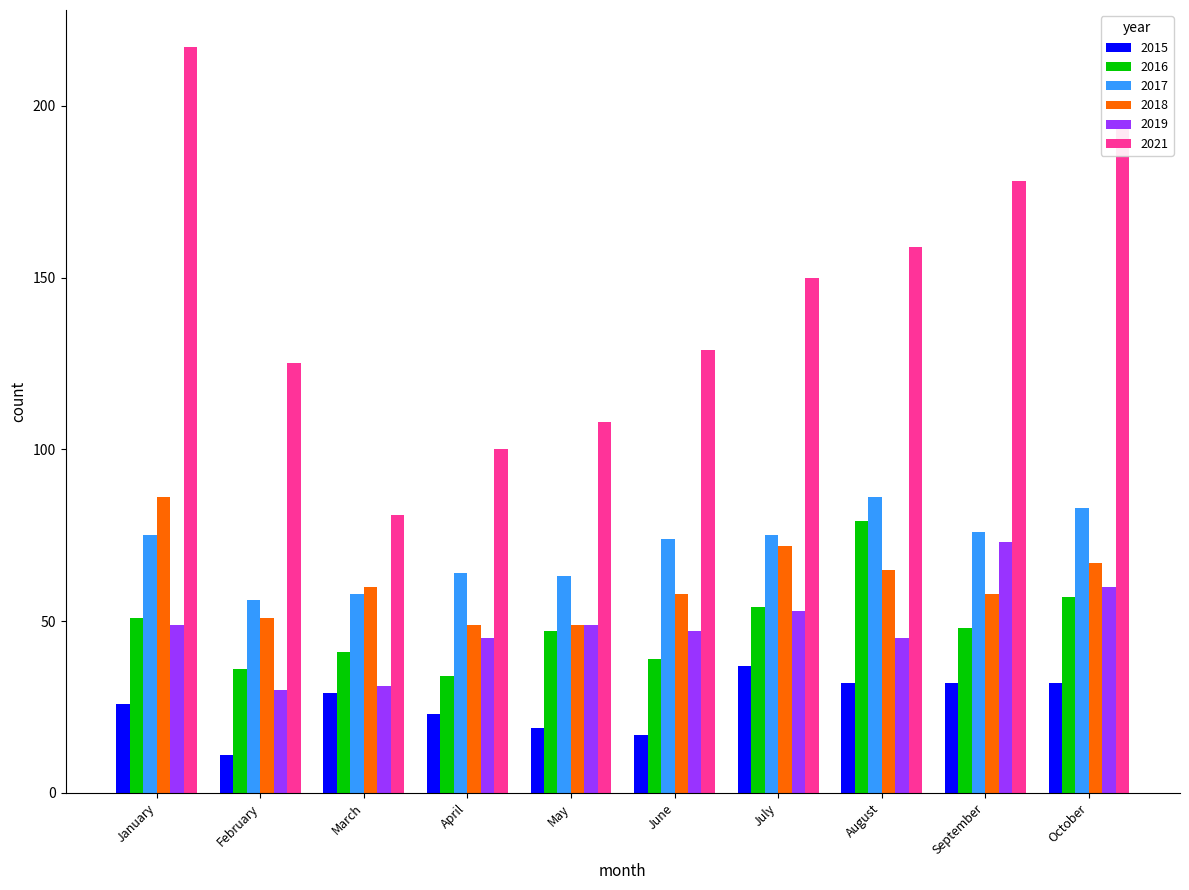

How many groups of bars are there?

10